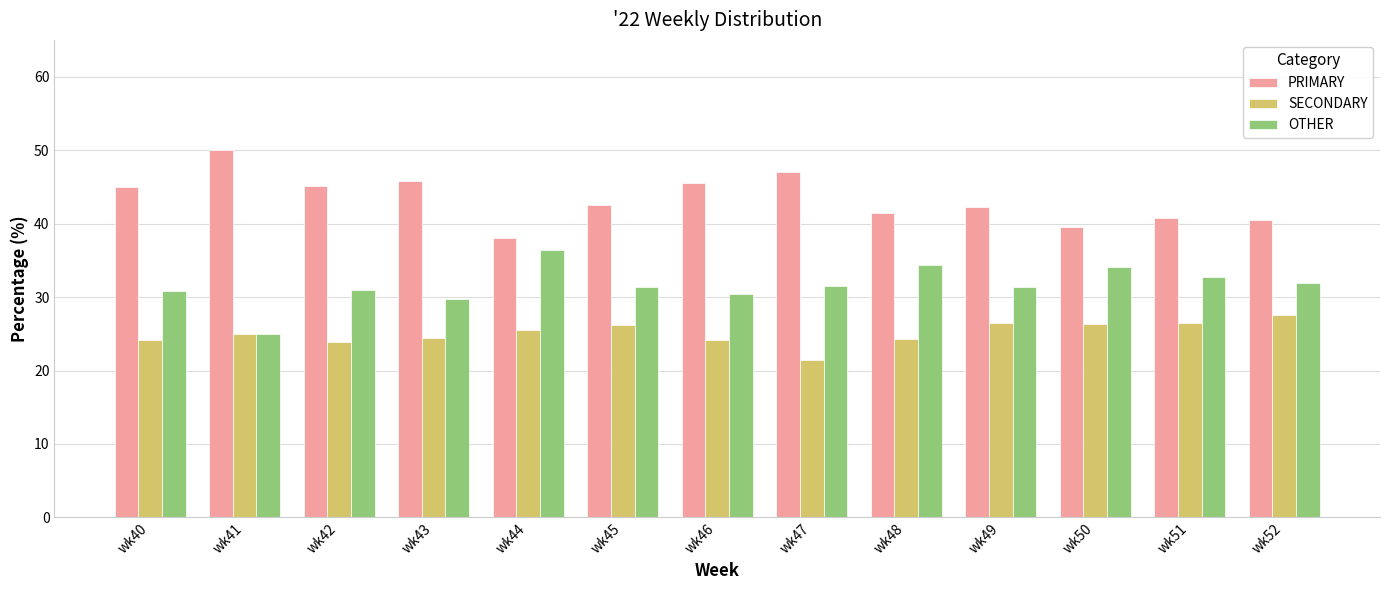

Rank the series by their average value, from lowest to highest.

SECONDARY, OTHER, PRIMARY